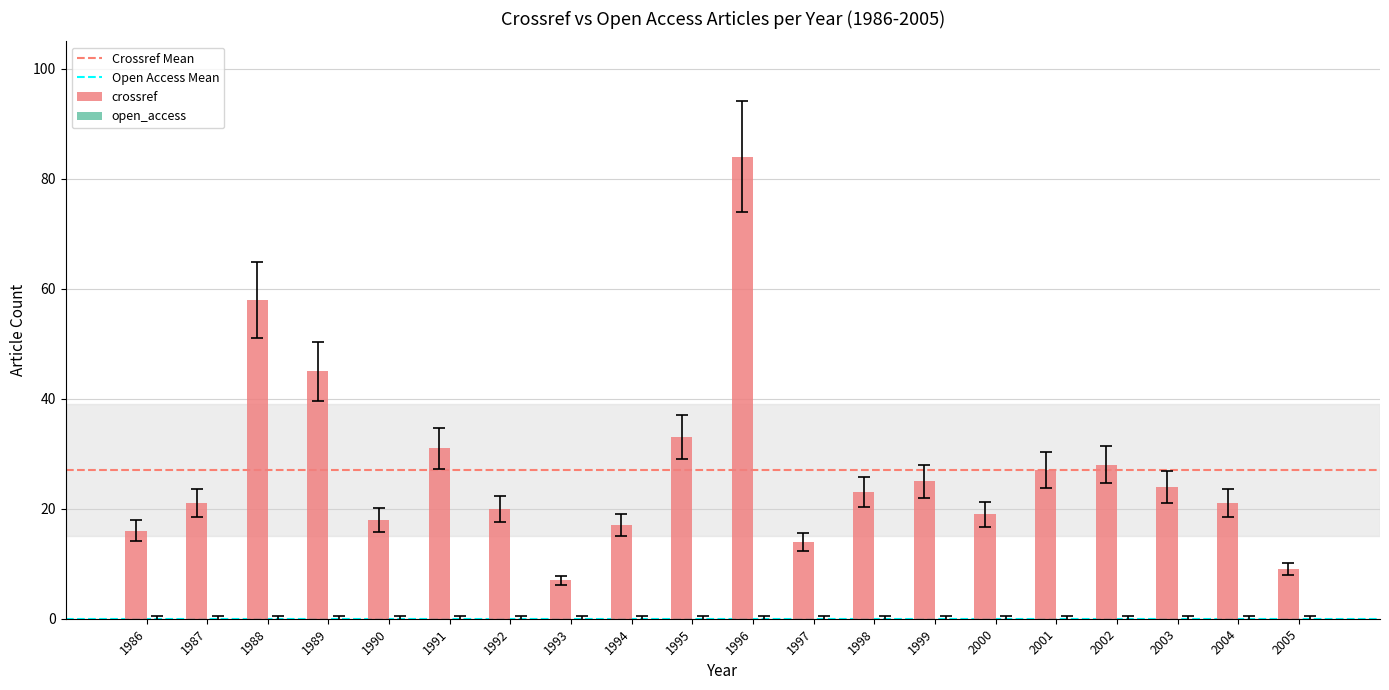

What is the difference between the second highest and second lowest values?

49